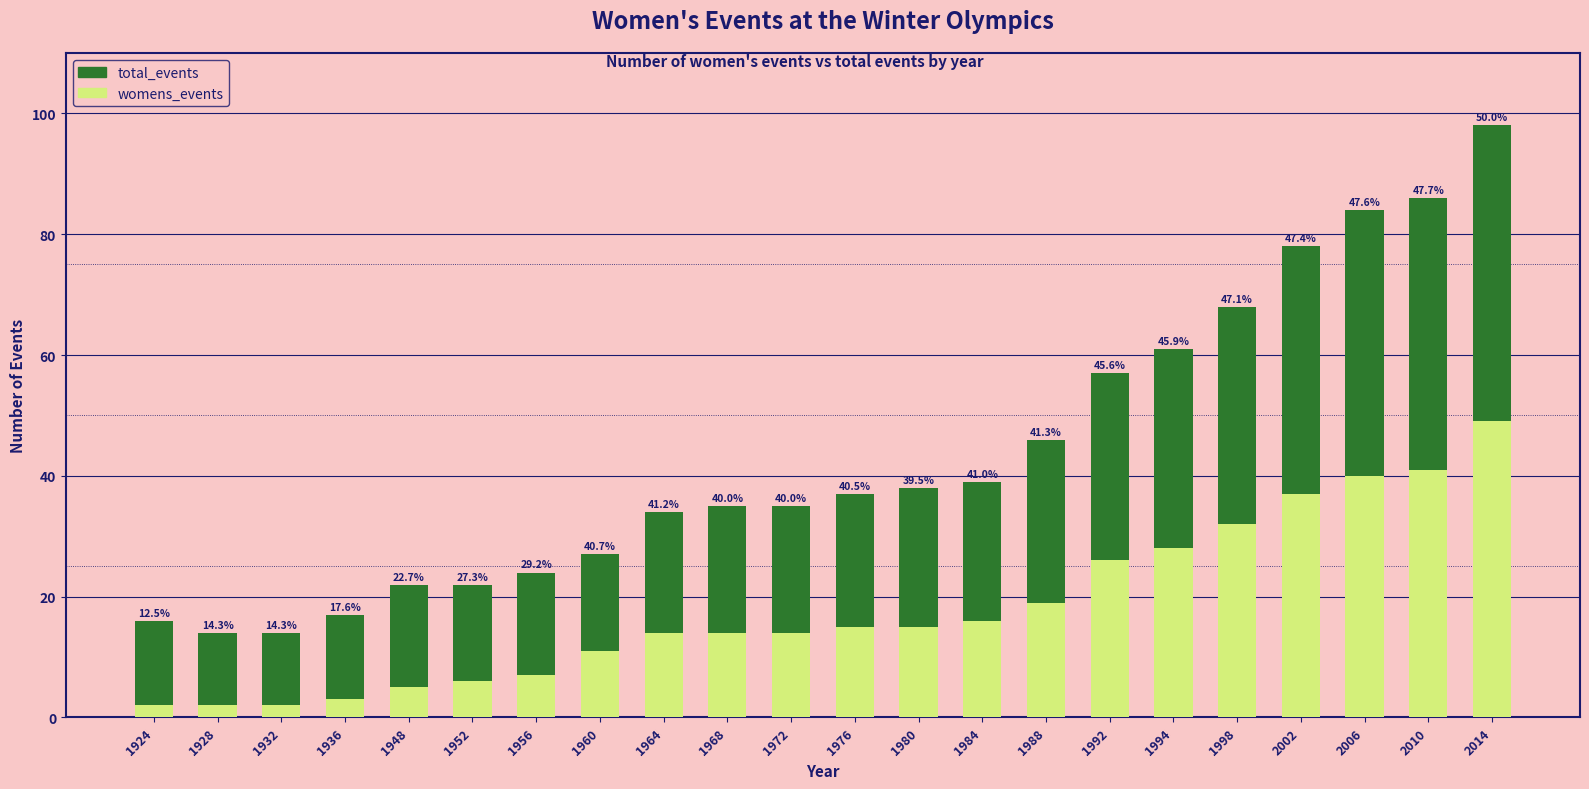

At how many categories does at least one series exceed 8?

22